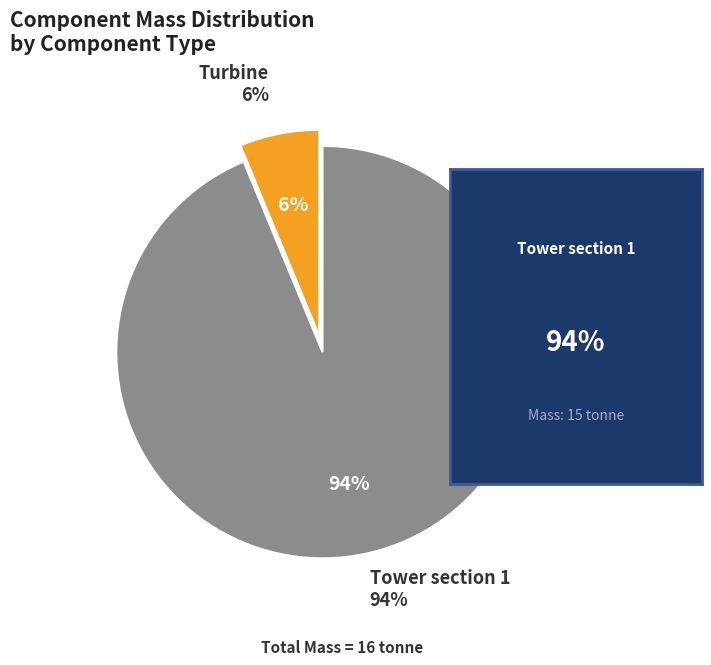

To the nearest percent, what percentage of the pie is Tower section 1?

94%